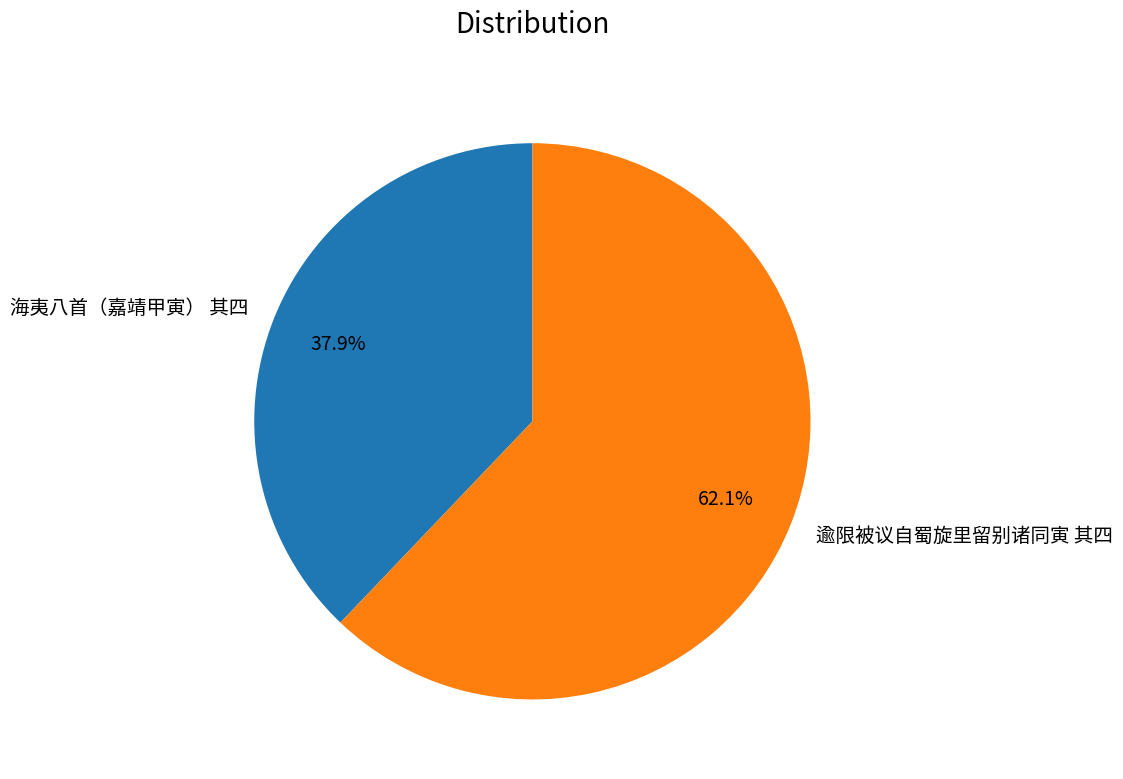

How many segments does this pie chart have?

2